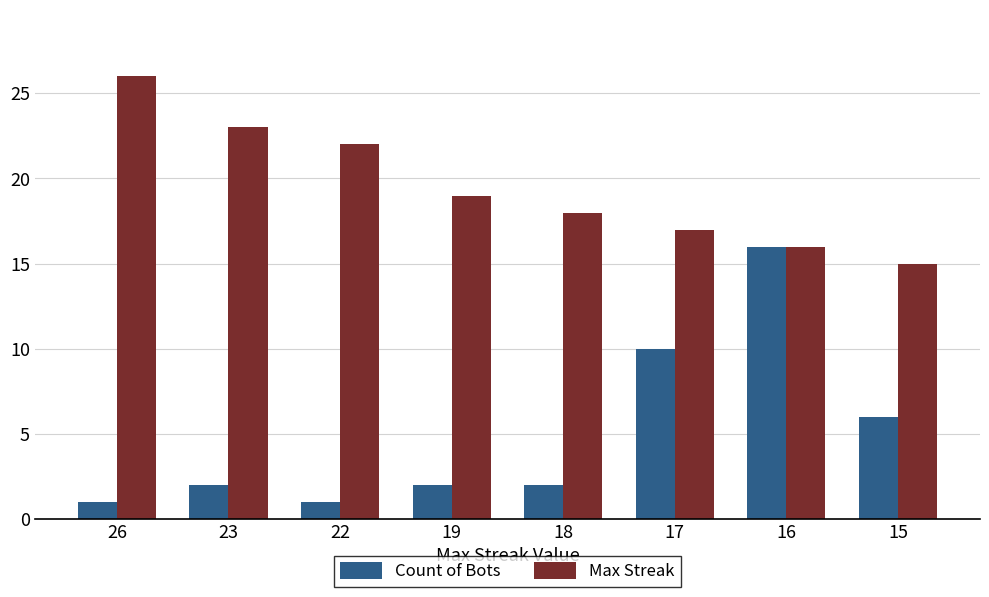

What is the minimum value for Count of Bots?

1